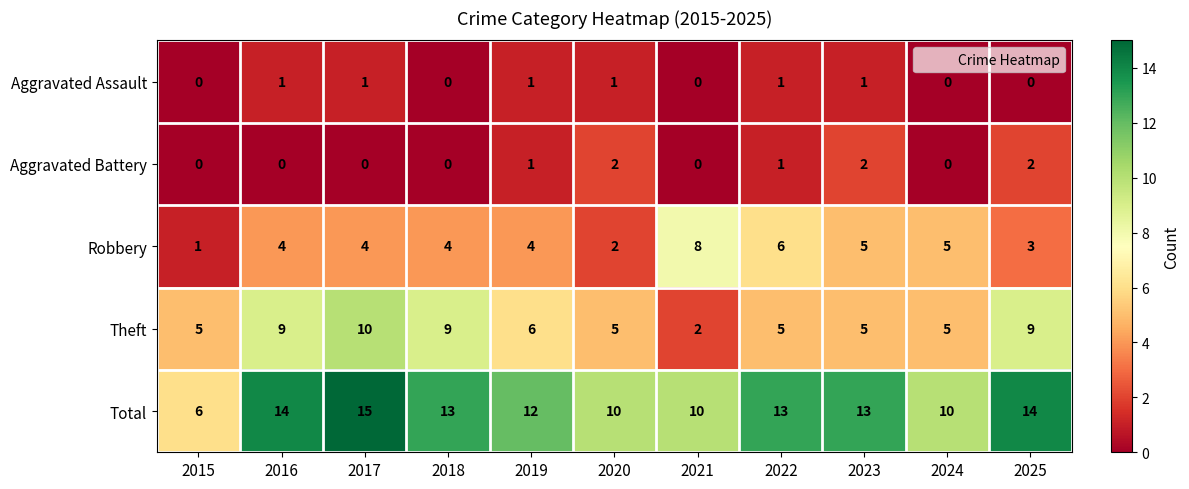

List the series in order of their peak value, highest first.

Total, Theft, Robbery, Aggravated Battery, Aggravated Assault